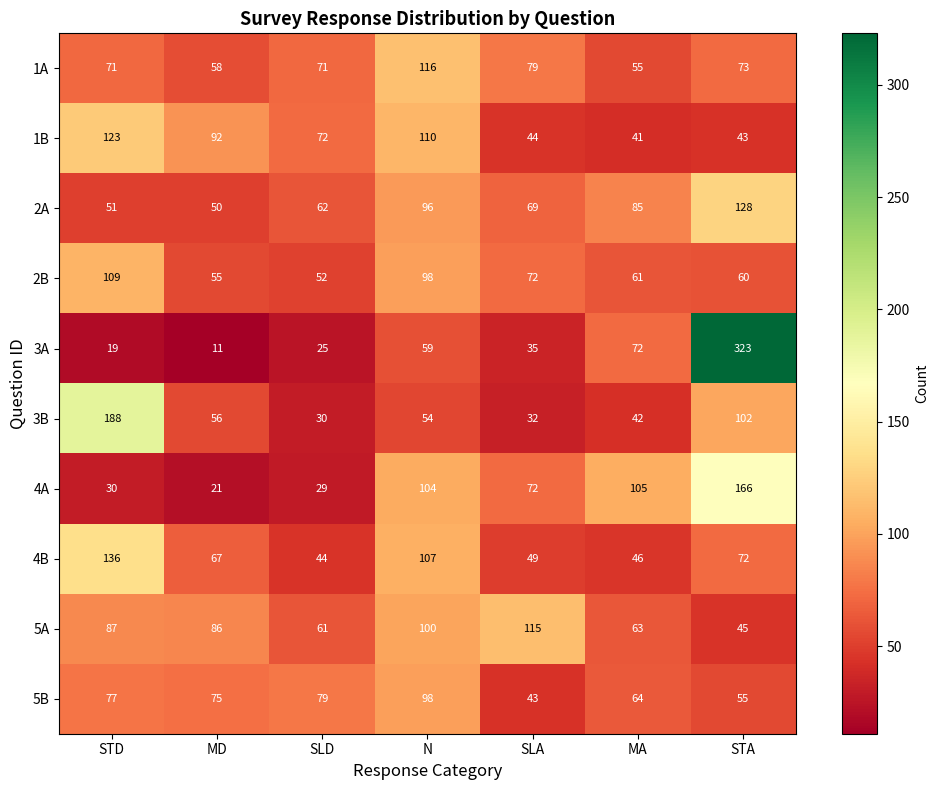

At which category is the sum across all series the highest?

STA